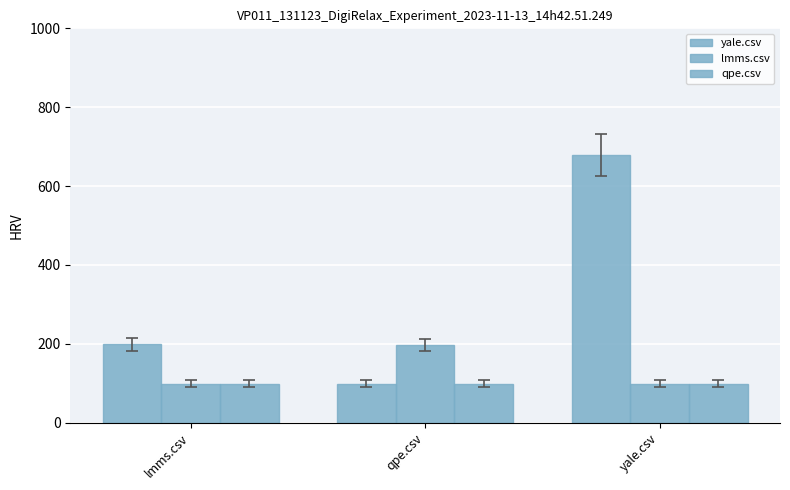

Which series has the widest spread of values?

yale.csv